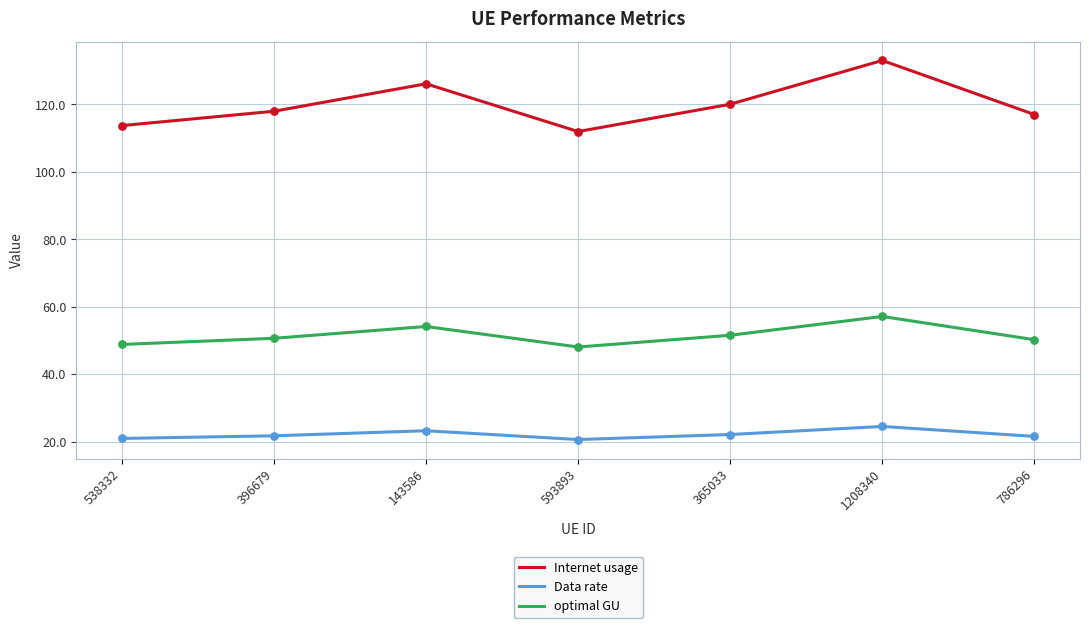

Which series has the largest total across all categories?

Internet usage